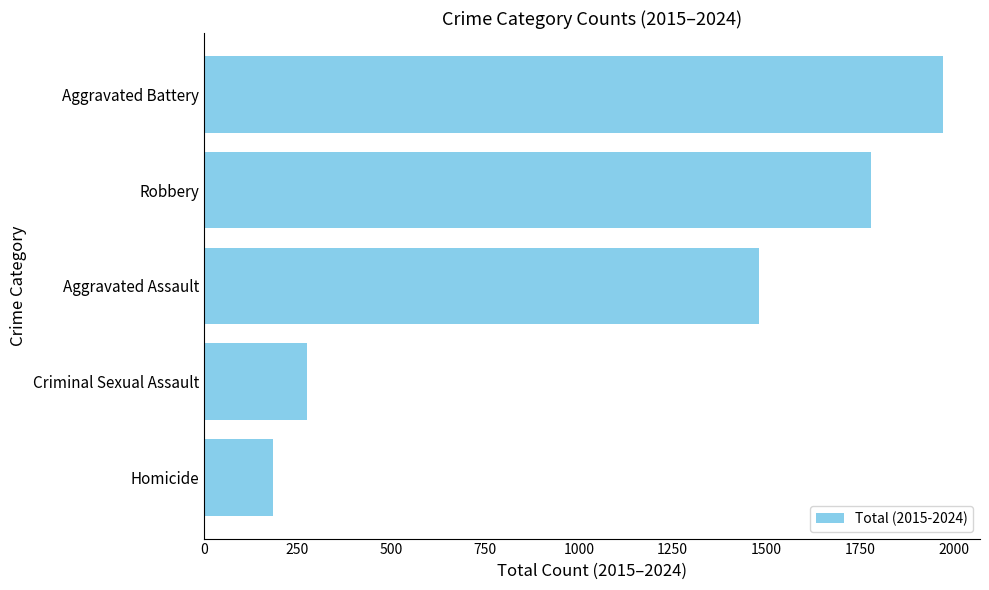

What is the difference between the maximum and minimum values?

1786